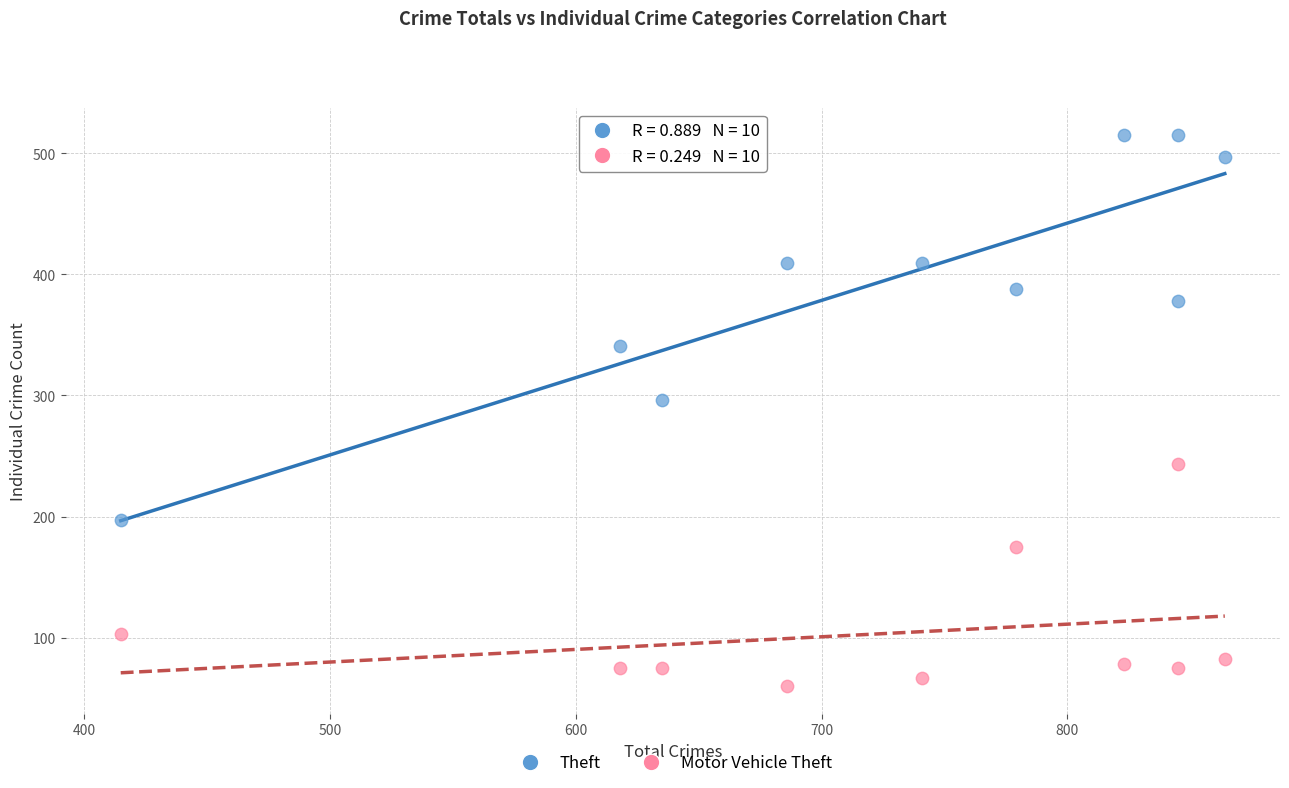

Which series reaches the maximum Y coordinate?

Theft